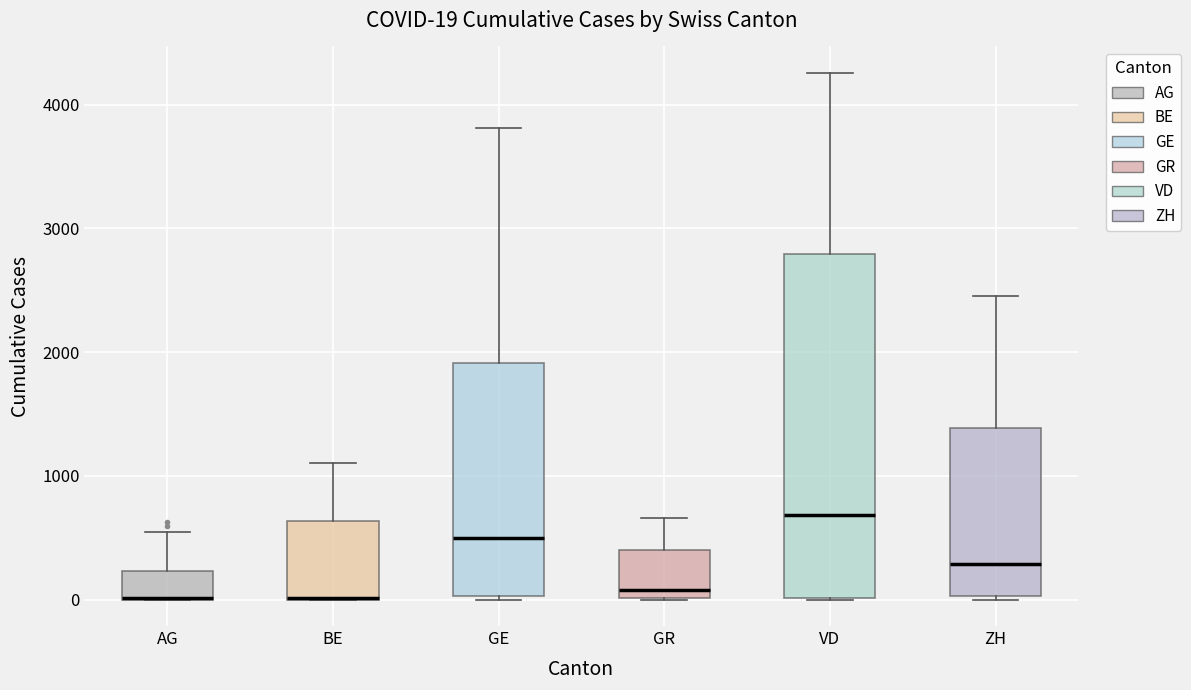

Which box is the tallest, from its lower edge to its upper edge?

VD